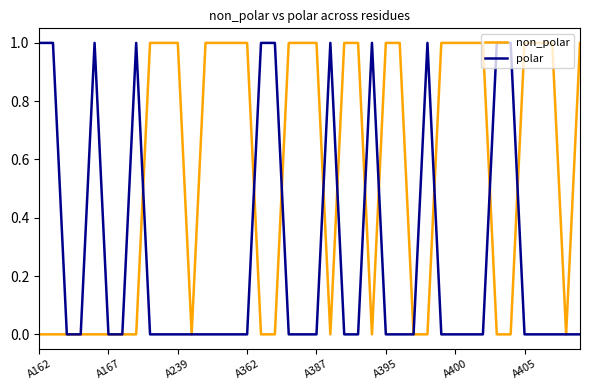

Is this an area chart (filled region under the line)?

No